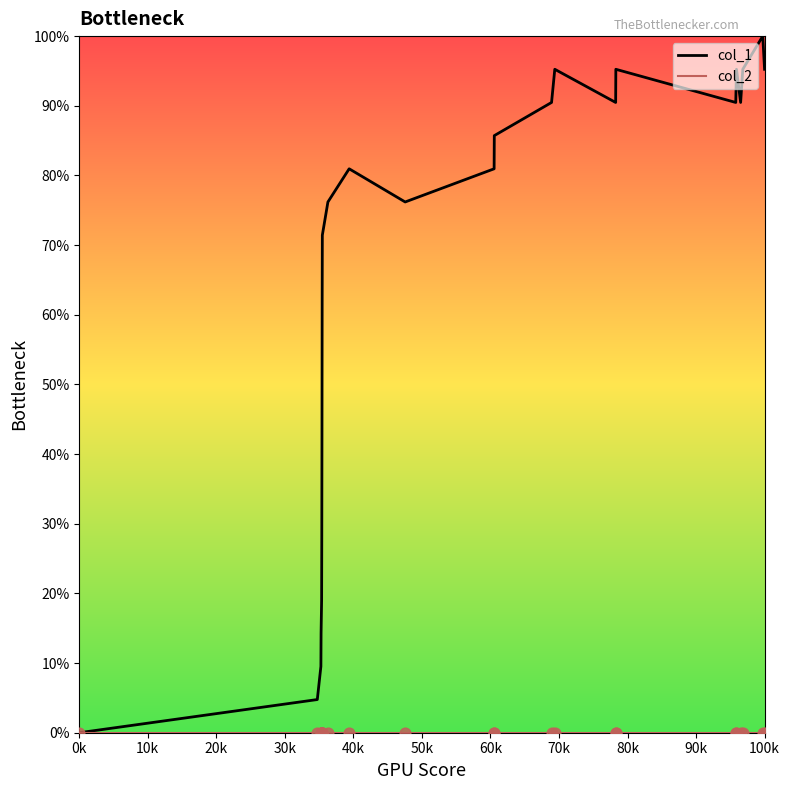

Which series has the largest range (max minus min)?

col_1